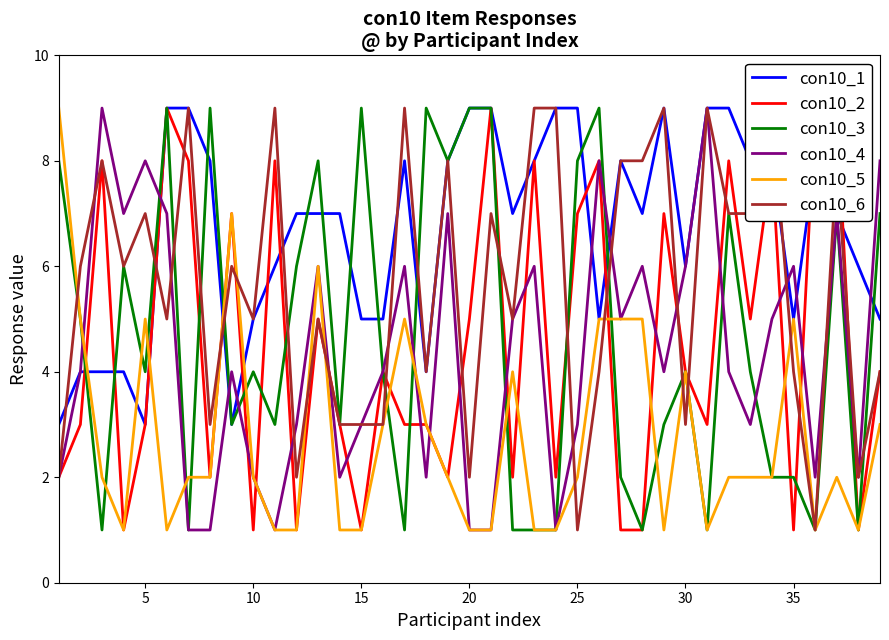

The con10_5 series shows 2 at 25. True or false?

True